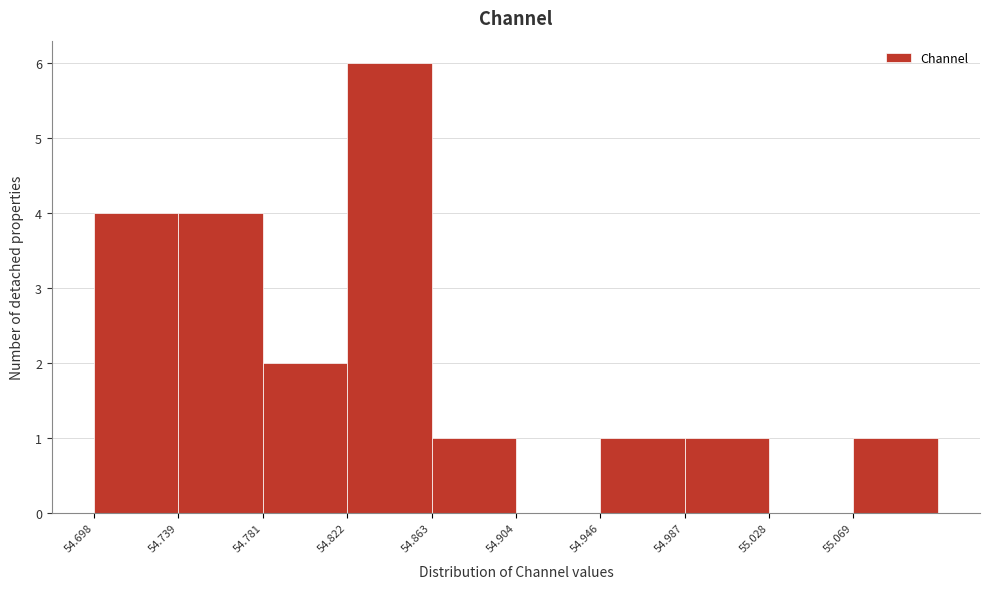

Reading left to right, transcribe this chart: for each bar, give the range it covers on the x-axis and its height. Neither the bar edges nor the heights are printed on the chart, so give them approximately, as read against the axes.

54.700 to 54.740: 4
54.740 to 54.780: 4
54.780 to 54.820: 2
54.820 to 54.865: 6
54.865 to 54.905: 1
54.905 to 54.945: 0
54.945 to 54.985: 1
54.985 to 55.030: 1
55.030 to 55.070: 0
55.070 to 55.110: 1